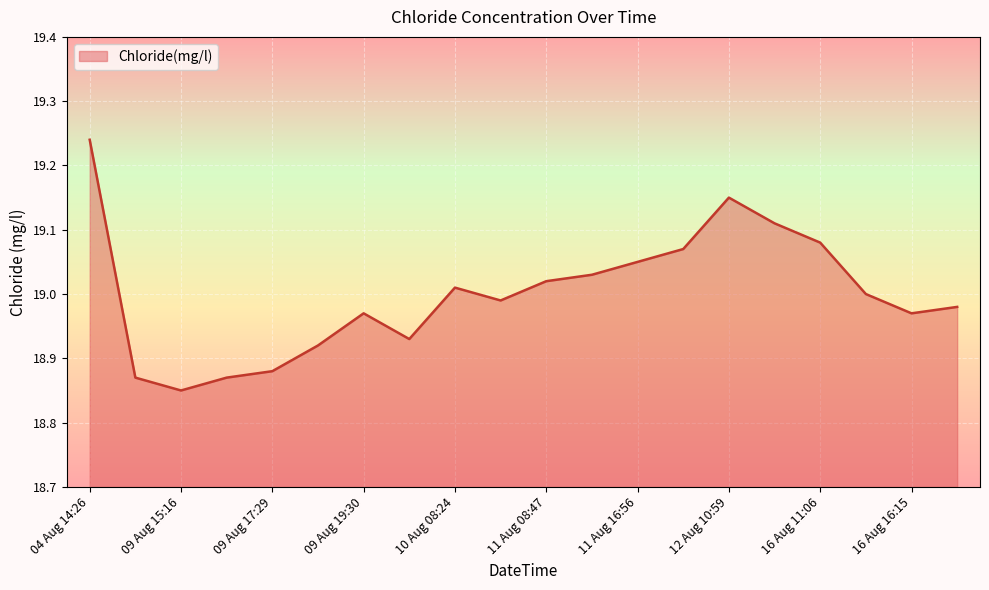

Reading left to right, list all the values displayed in this chart.

19.2	18.9	18.9	18.9	18.9	18.9	19.0	18.9	19.0	19.0	19.0	19.0	19.1	19.1	19.1	19.1	19.1	19.0	19.0	19.0